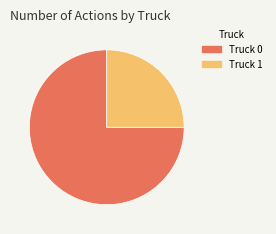

Is it true that Truck 0 is 88% of the pie?

False